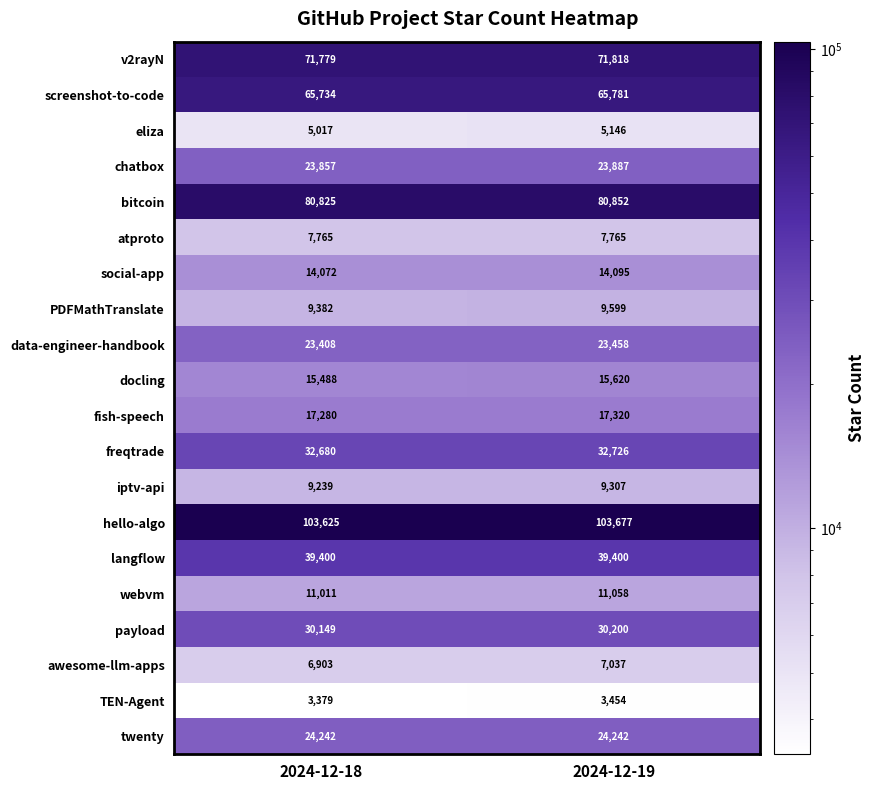

Count the number of categories in the chart.

2